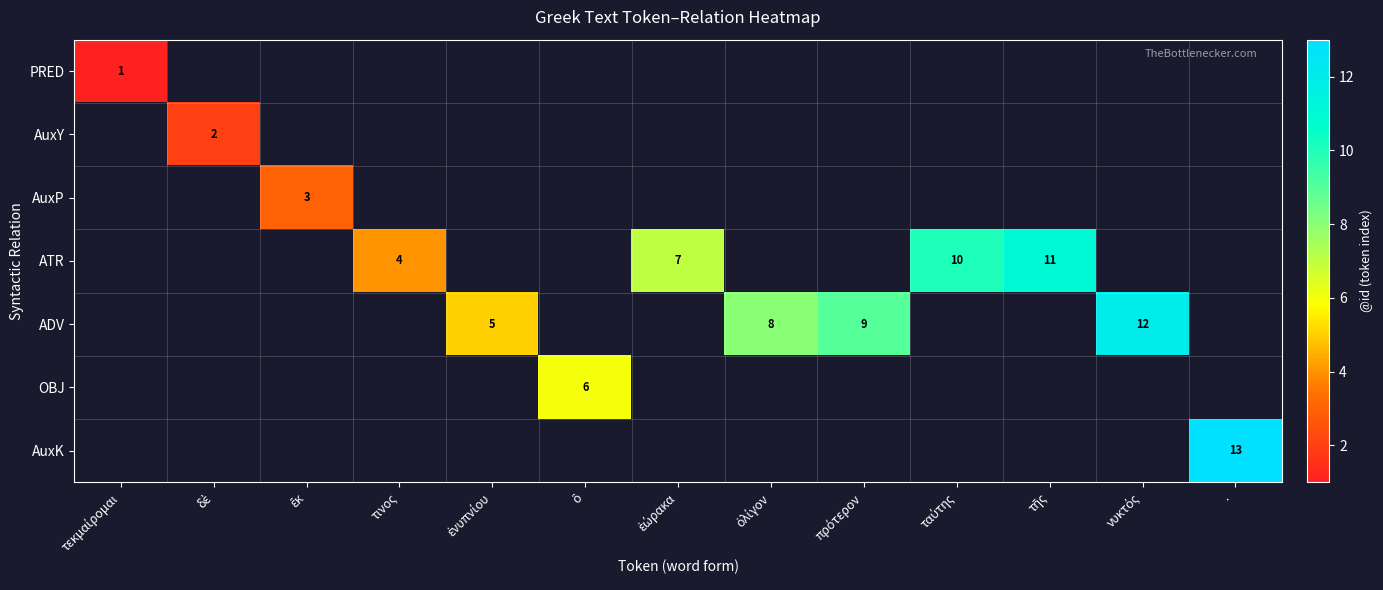

How many data points in ATR are above 7?

2